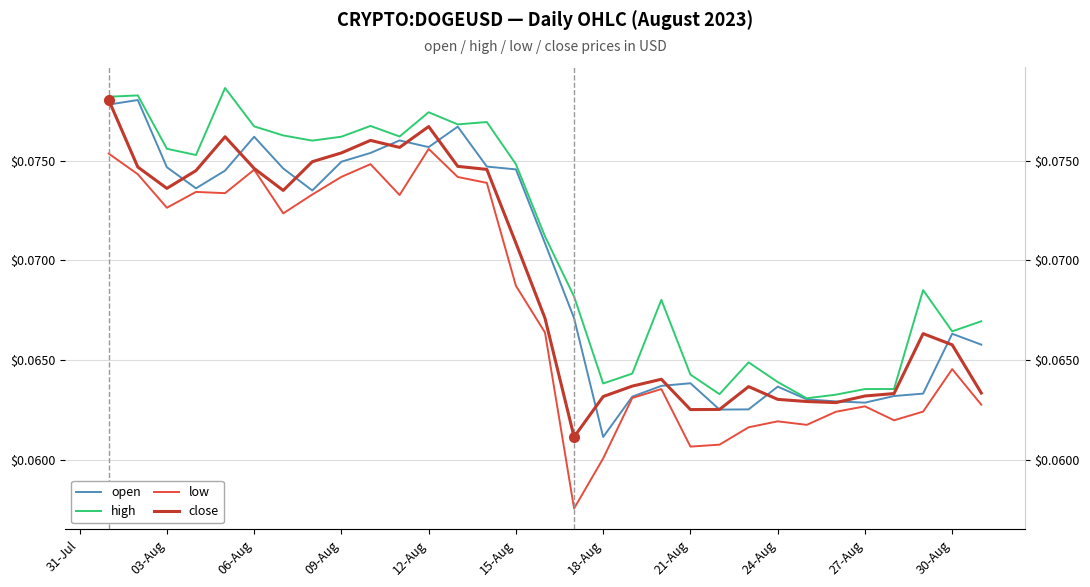

Read the high value at 31-Jul.

0.1